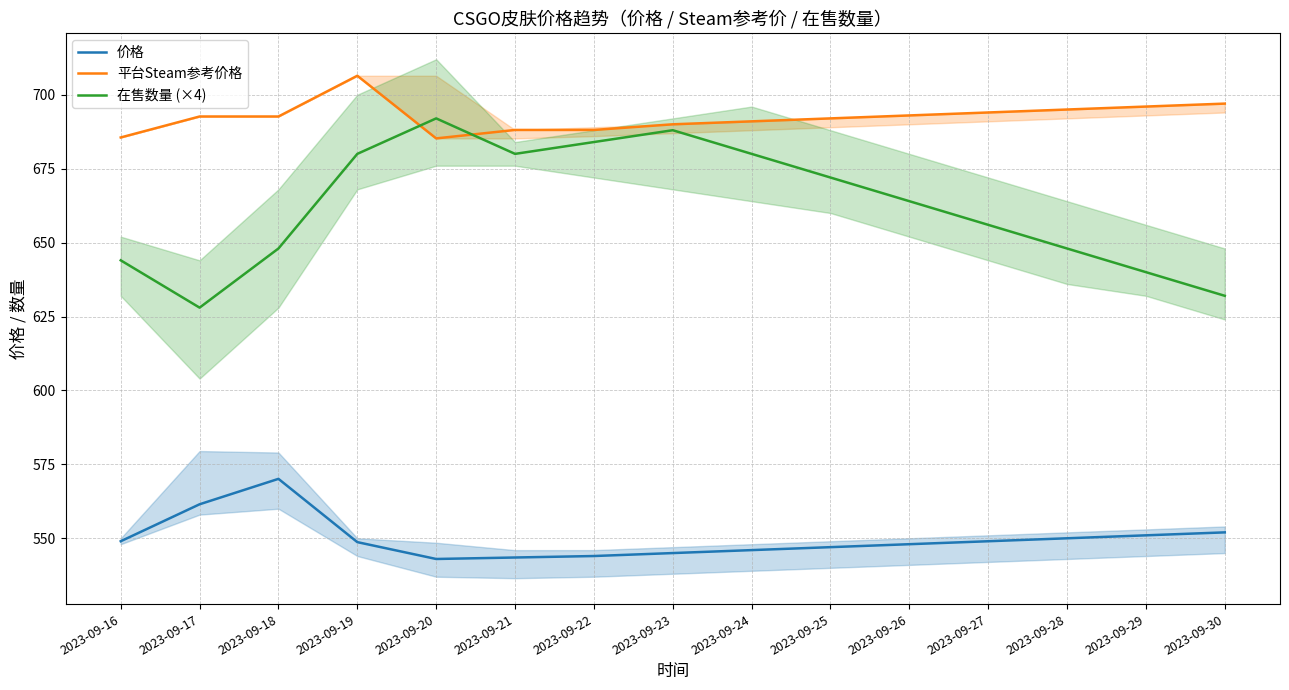

Which category has the highest value across all series?

2023-09-19